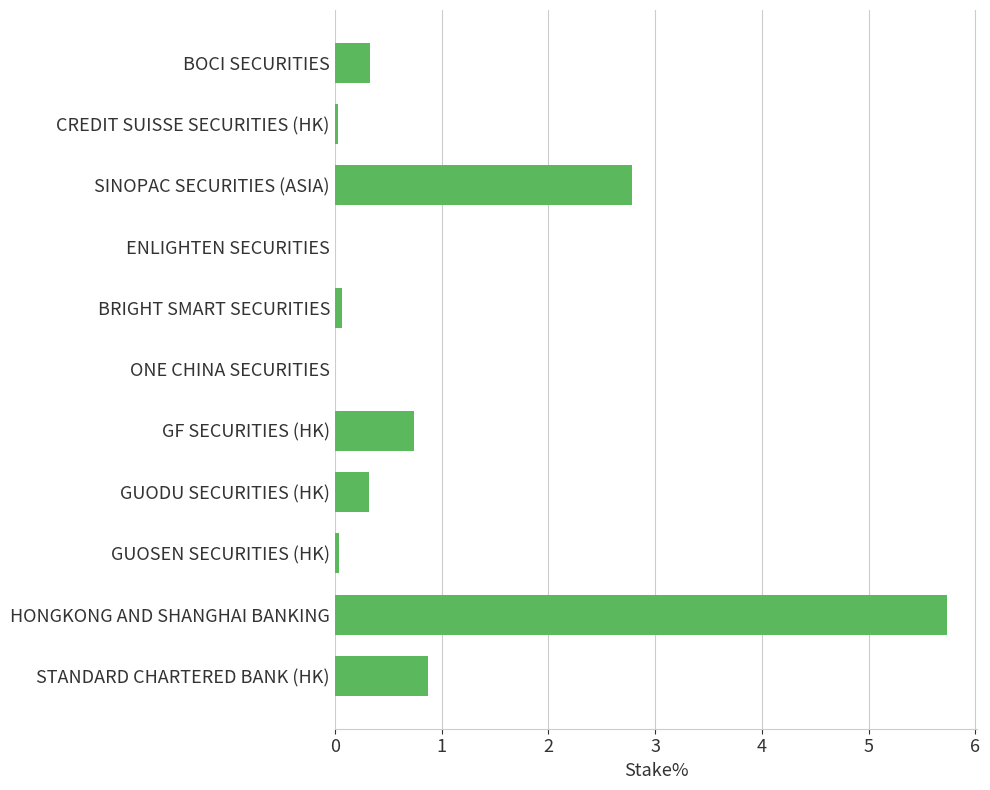

Read the value at HONGKONG AND SHANGHAI BANKING.

5.7